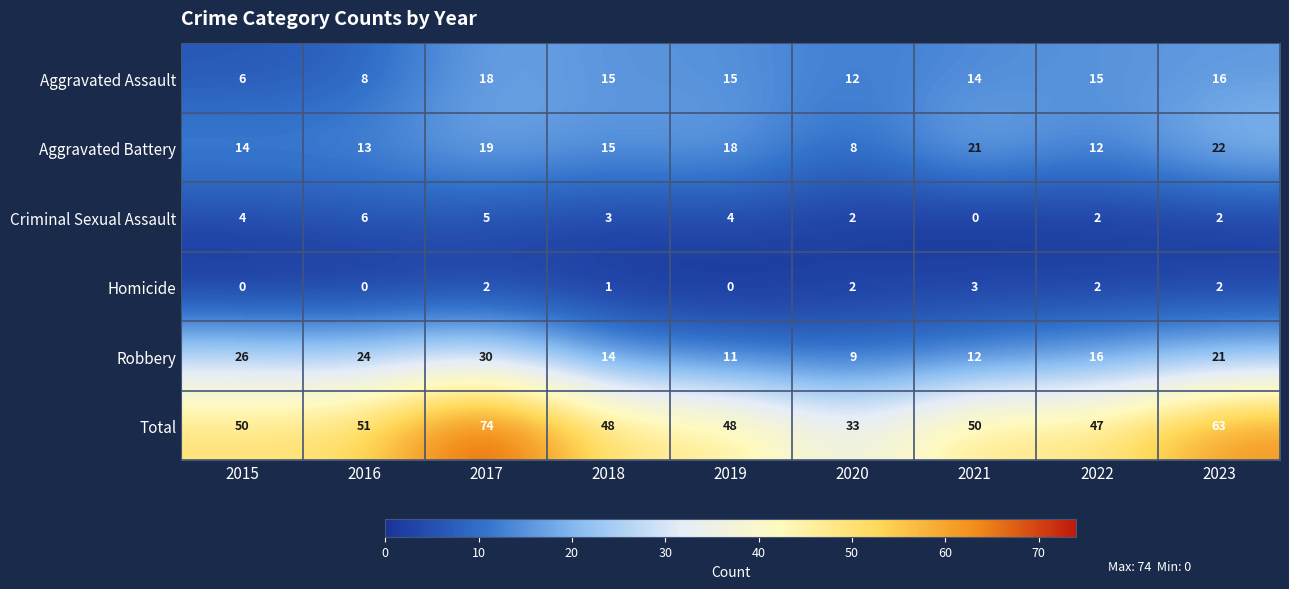

How many values in the Homicide series are below 2?

4